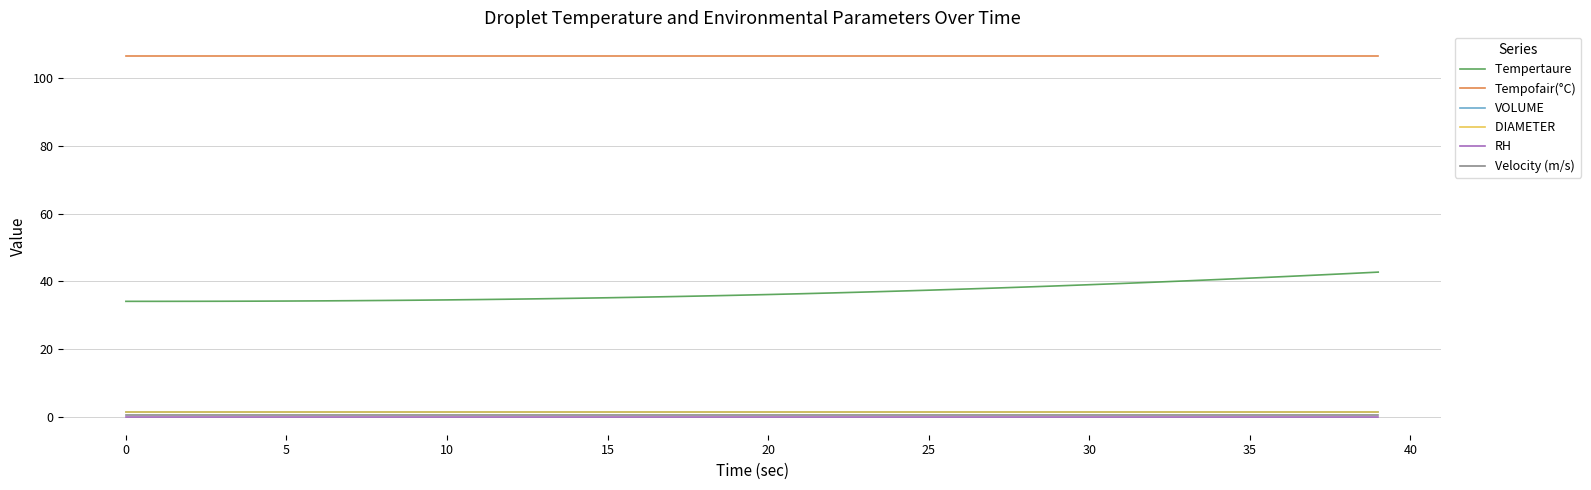

What is the maximum value shown in the chart?

106.6